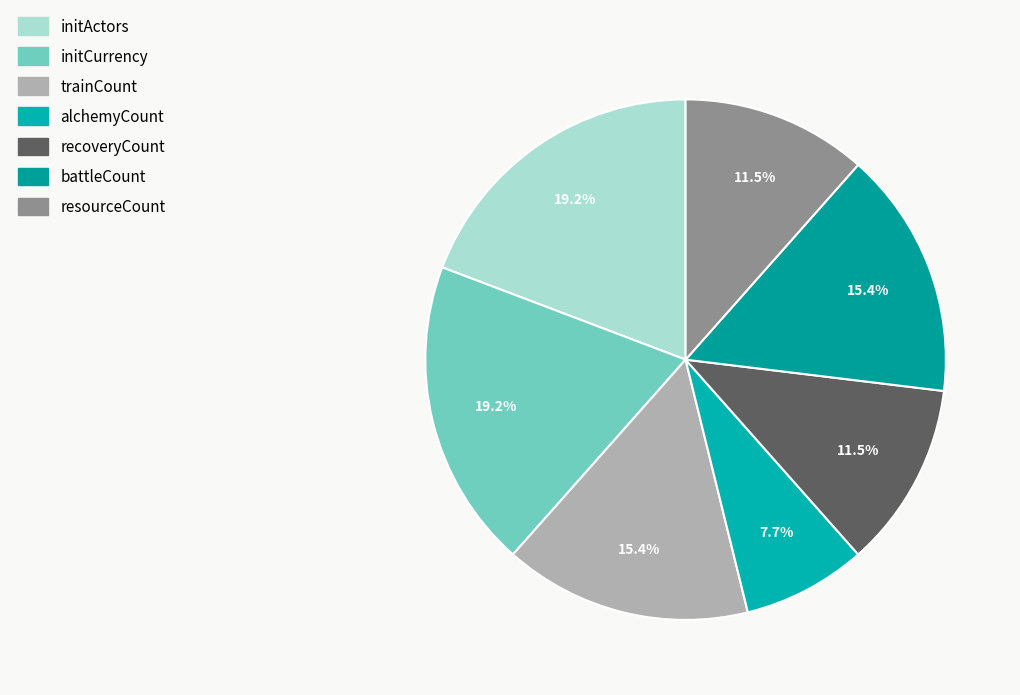

To the nearest percent, what is the average slice percentage?

14%